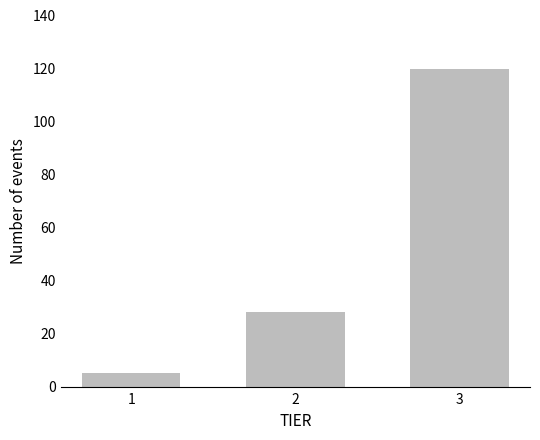

Reading right to left, transcribe all the data shown in this chart.

3=120	2=28	1=5